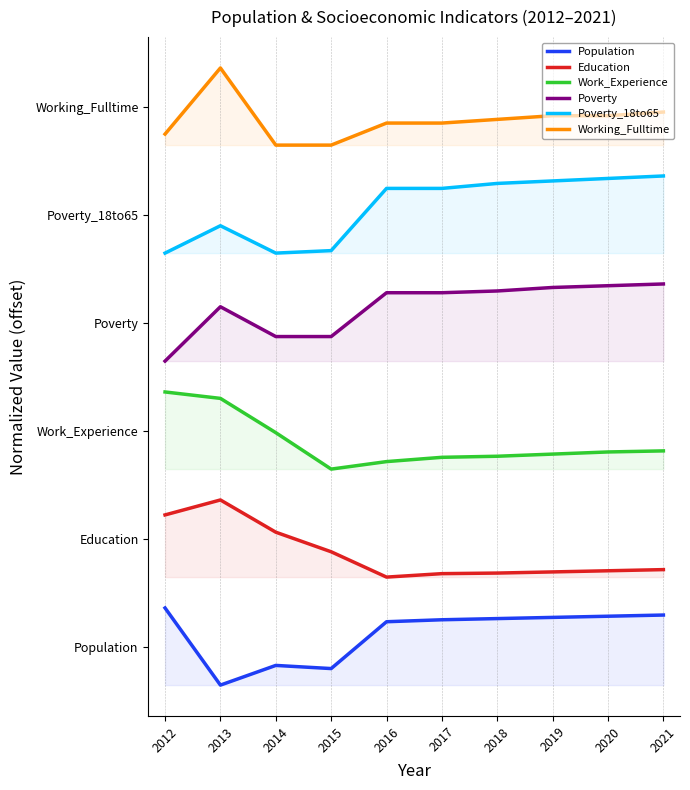

At 2015, list the series in order from smallest to largest.

Population, Education, Work_Experience, Poverty, Poverty_18to65, Working_Fulltime